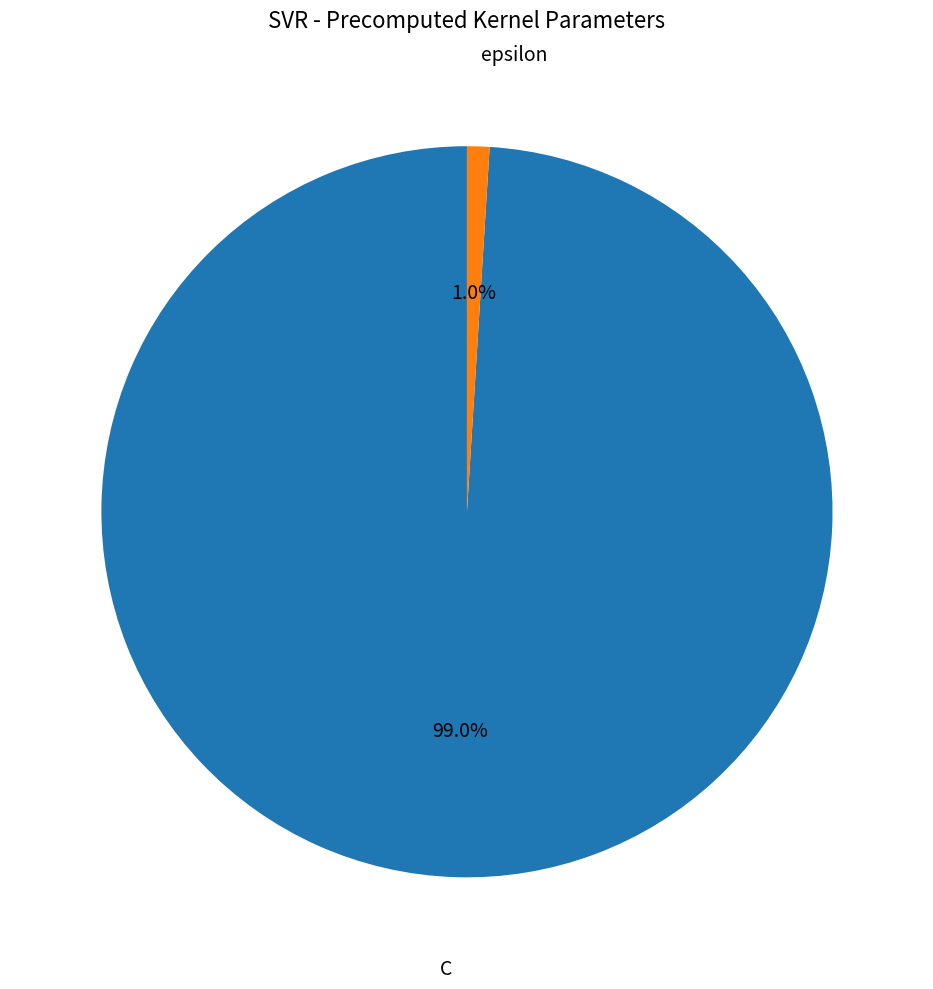

To the nearest percent, what portion does C represent?

99%